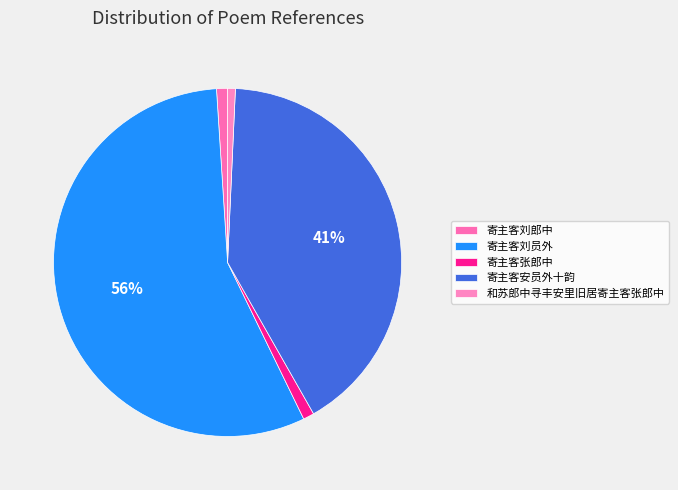

What percentage is the 寄主客刘郎中 slice, to the nearest percent?

1%